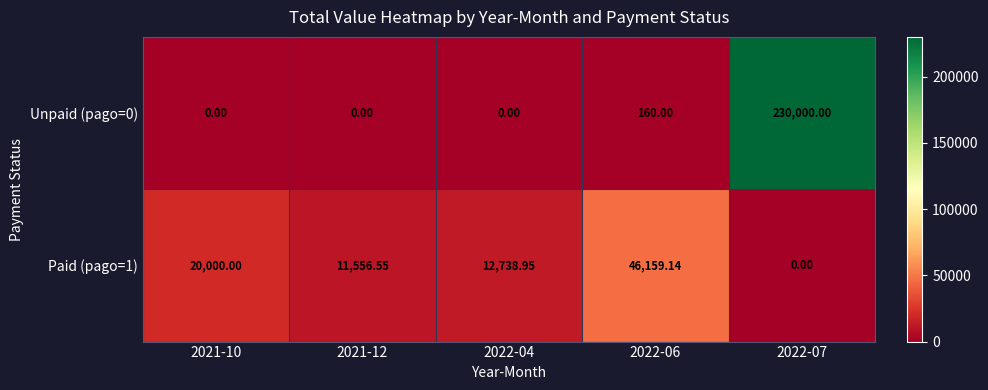

Is the value of Paid (pago=1) at 2022-04 greater than the value of Unpaid (pago=0) at 2021-12?

Yes